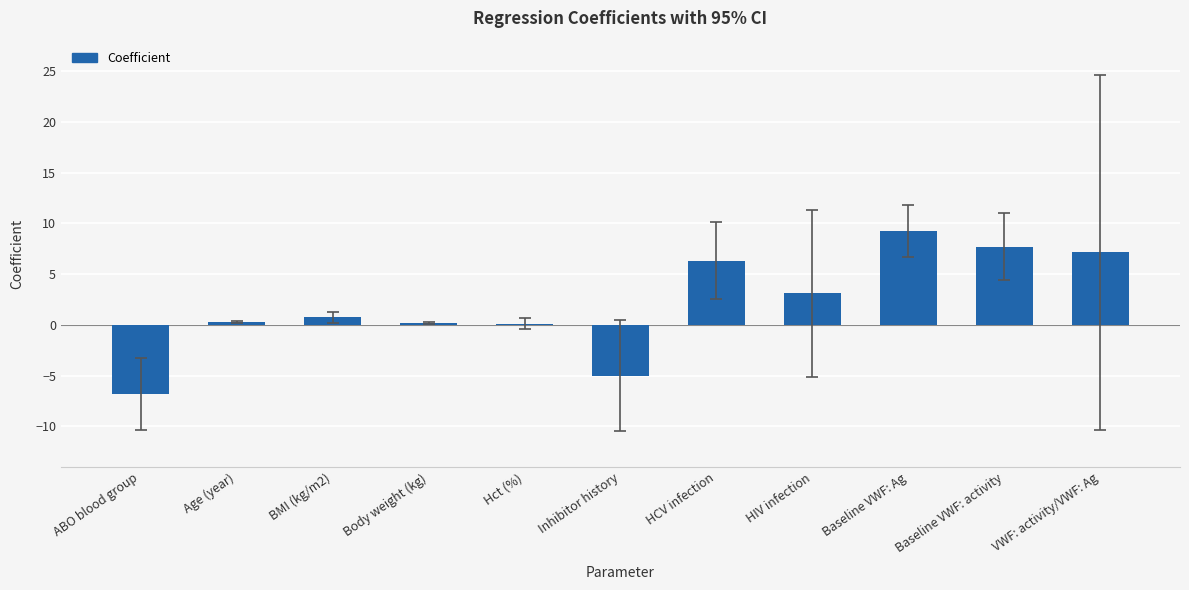

What is the change in value from ABO blood group to Age (year)?

+7.1